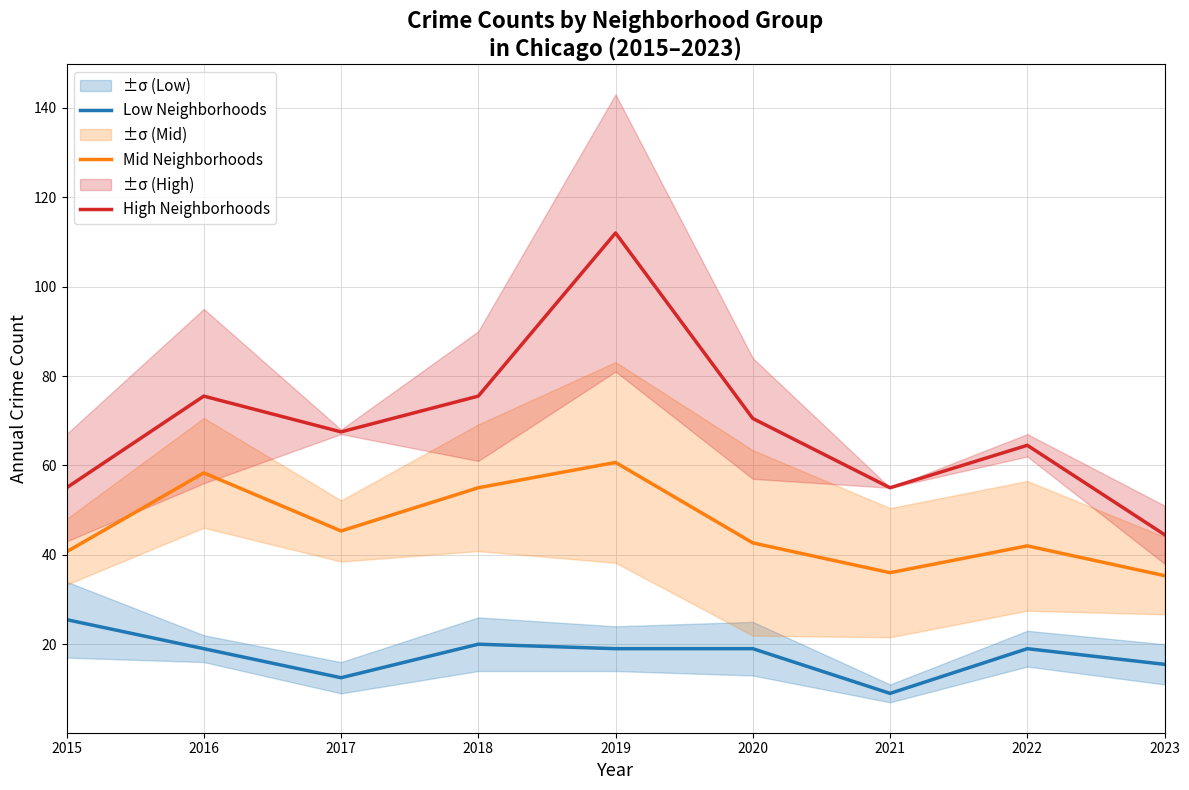

Which category has the lowest value in the Low Neighborhoods series?

2021